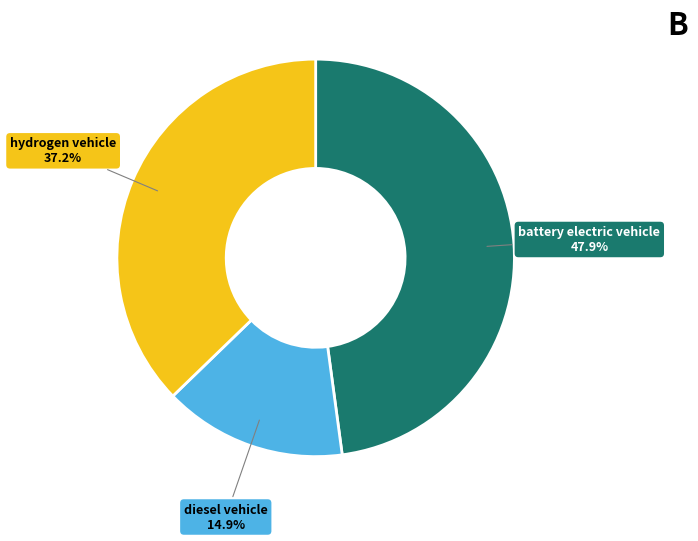

Is there a majority slice in this chart?

No